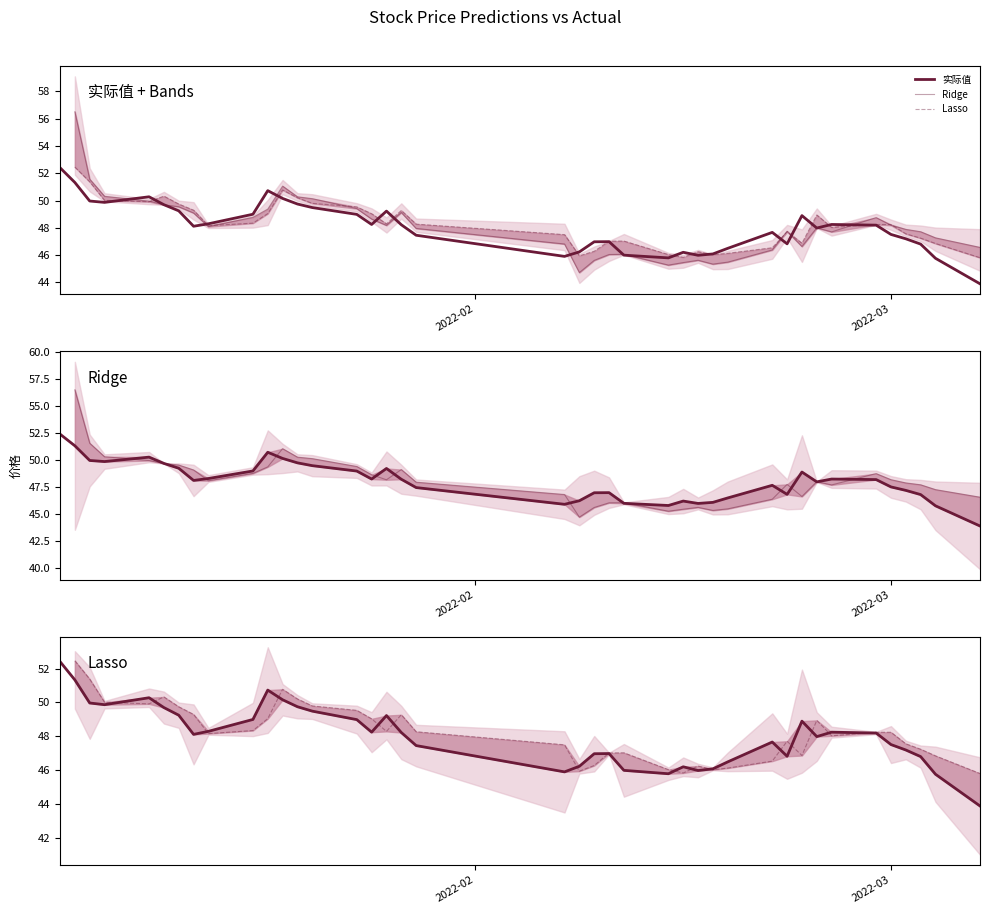

Rank the series by their maximum value, from highest to lowest.

实际值, Ridge, Lasso